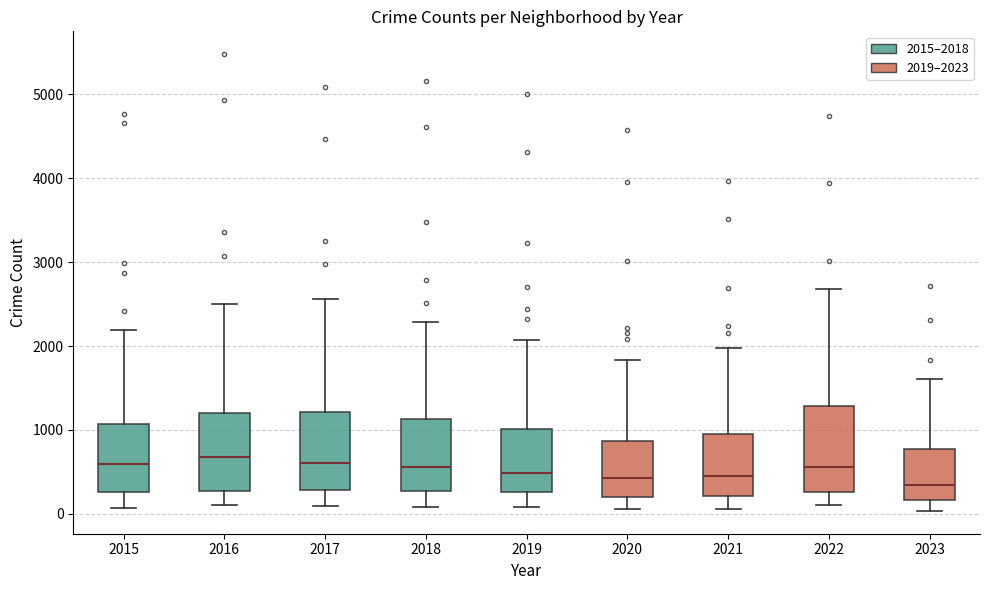

Reading left to right, transcribe this box plot: for each box, give where its median line is, the range the box spans, and where its two whiskers end, as read against the y-axis. The values are not printed on the chart, so give them approximately, as read against the axis.

2015: median 600, box 300 to 1100, whiskers 100 to 2200
2016: median 700, box 300 to 1200, whiskers 100 to 2500
2017: median 600, box 300 to 1200, whiskers 100 to 2600
2018: median 600, box 300 to 1100, whiskers 100 to 2300
2019: median 500, box 300 to 1000, whiskers 100 to 2100
2020: median 400, box 200 to 900, whiskers 100 to 1800
2021: median 500, box 200 to 900, whiskers 100 to 2000
2022: median 600, box 300 to 1300, whiskers 100 to 2700
2023: median 300, box 200 to 800, whiskers 0 to 1600